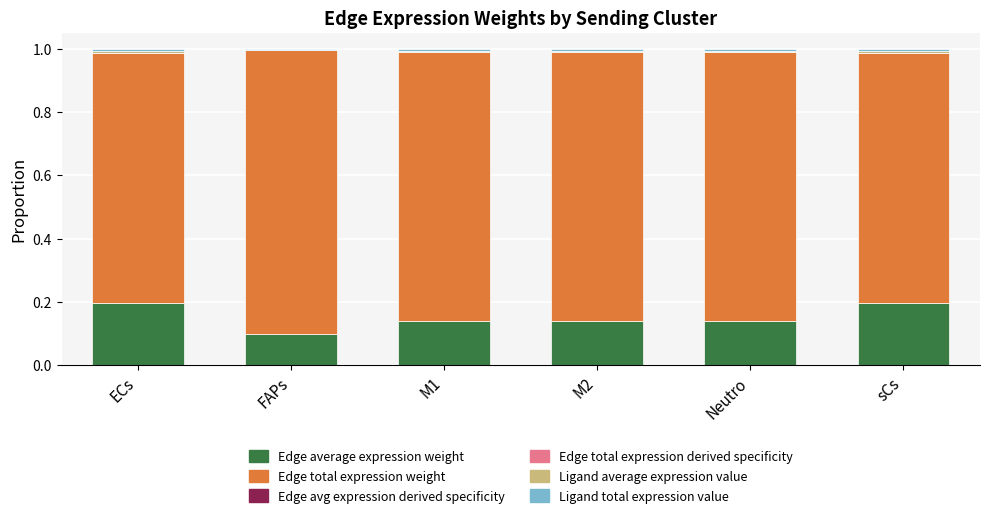

Does the chart contain stacked bars?

Yes